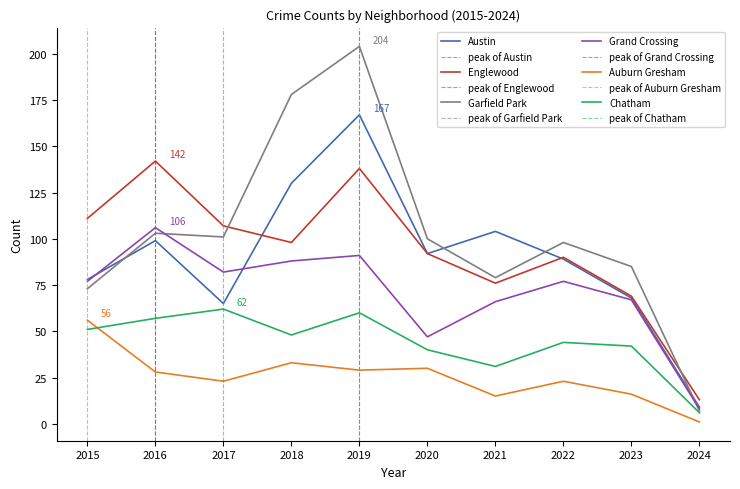

What is the average value of the Englewood series?

94